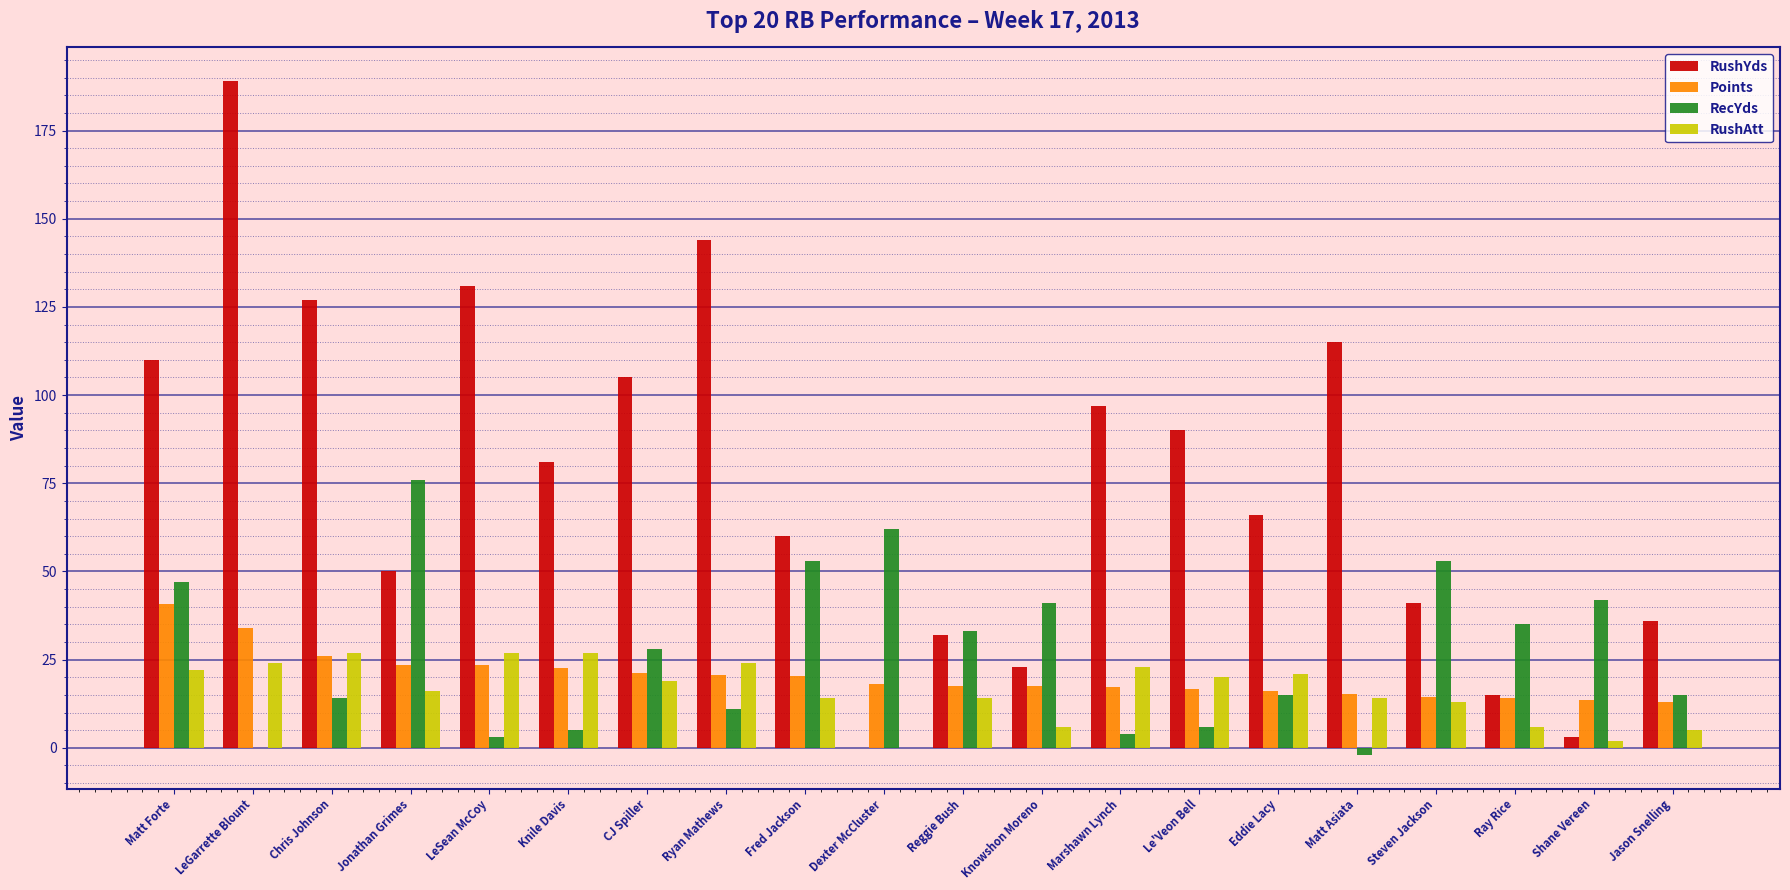

Is it true that Points equals 4.3 at Ryan Mathews?

False